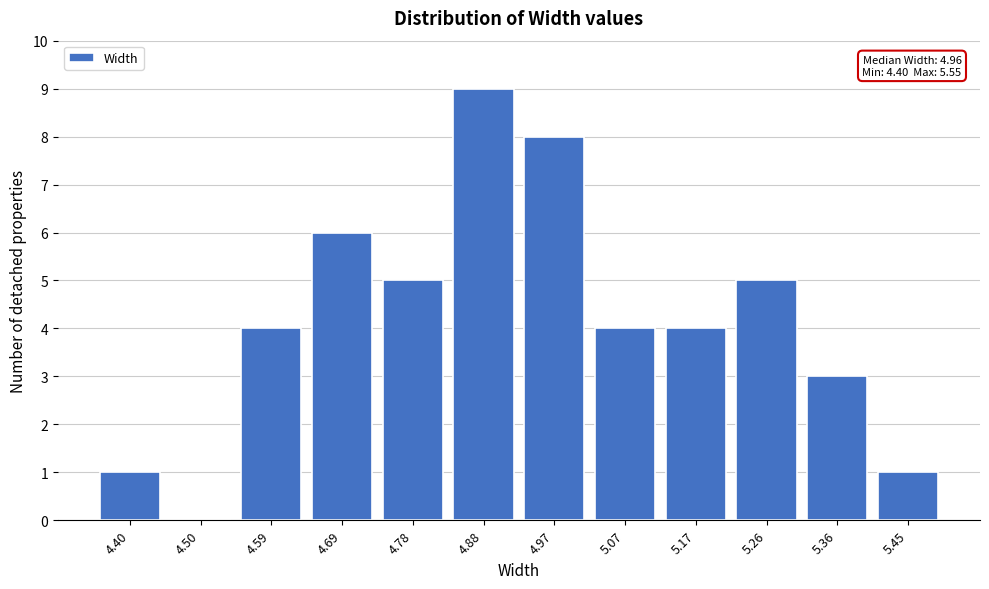

Reading left to right, extract all data points from this chart.

4.40=1	4.50=0	4.59=4	4.69=6	4.78=5	4.88=9	4.97=8	5.07=4	5.17=4	5.26=5	5.36=3	5.45=1